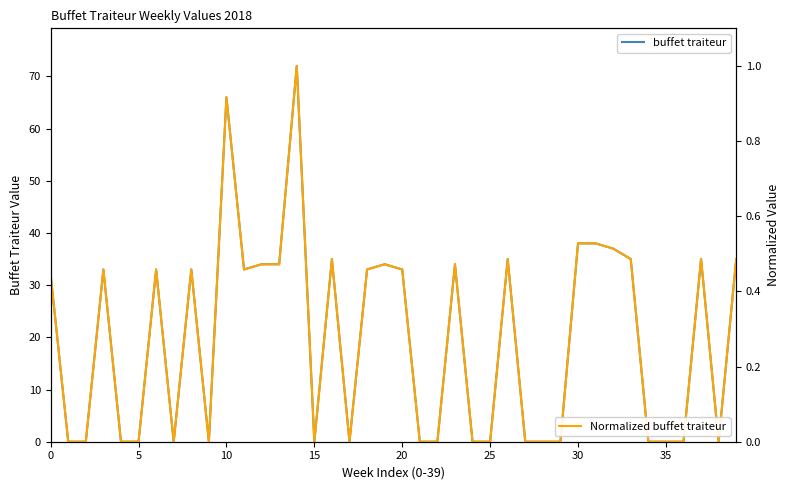

At 32, list the series in order from largest to smallest.

buffet traiteur, Normalized buffet traiteur